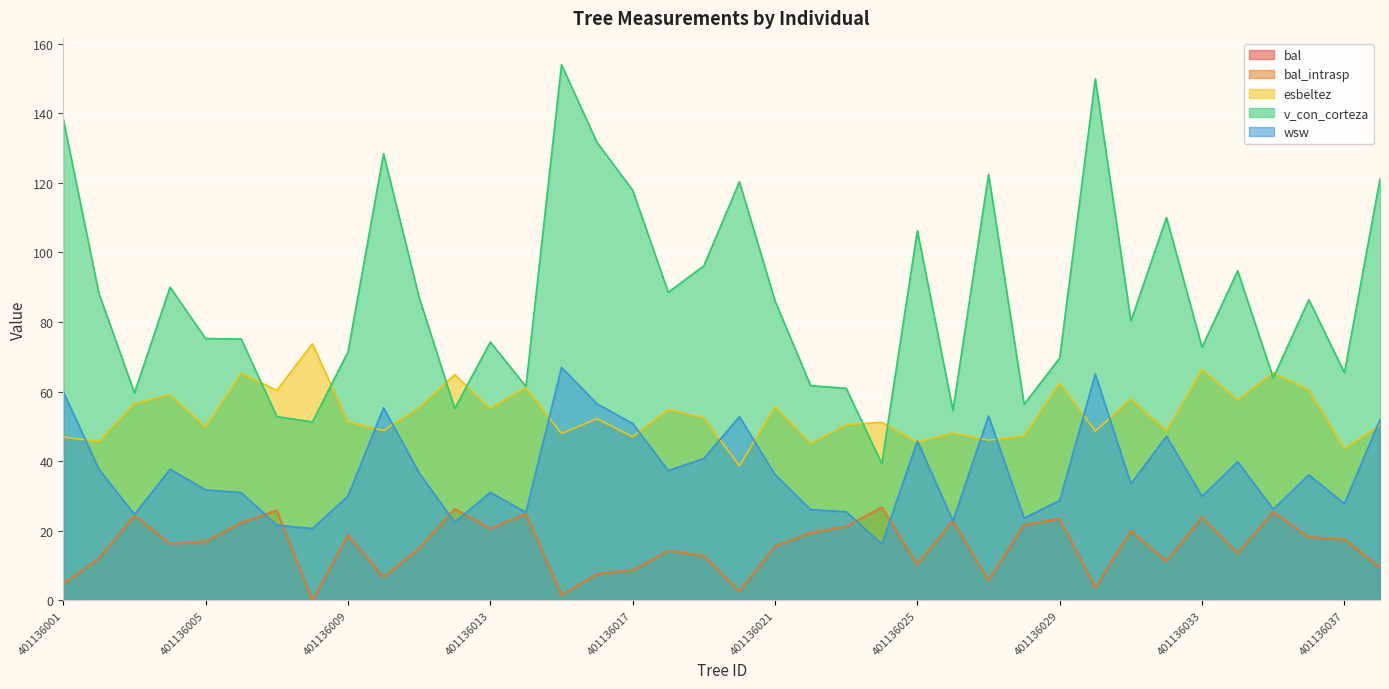

Is it true that wsw equals 60.1 at 401136004?

False